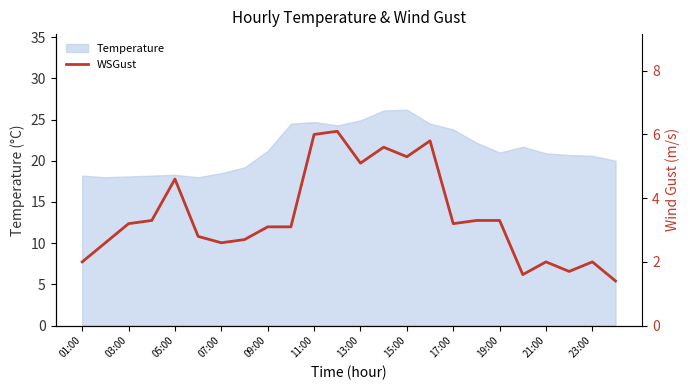

Reading left to right, extract all data points from this chart.

2.0	2.6	3.2	3.3	4.6	2.8	2.6	2.7	3.1	3.1	6.0	6.1	5.1	5.6	5.3	5.8	3.2	3.3	3.3	1.6	2.0	1.7	2.0	1.4